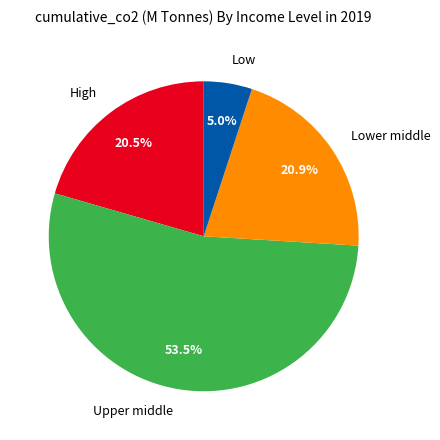

Which slice is the smallest?

Low